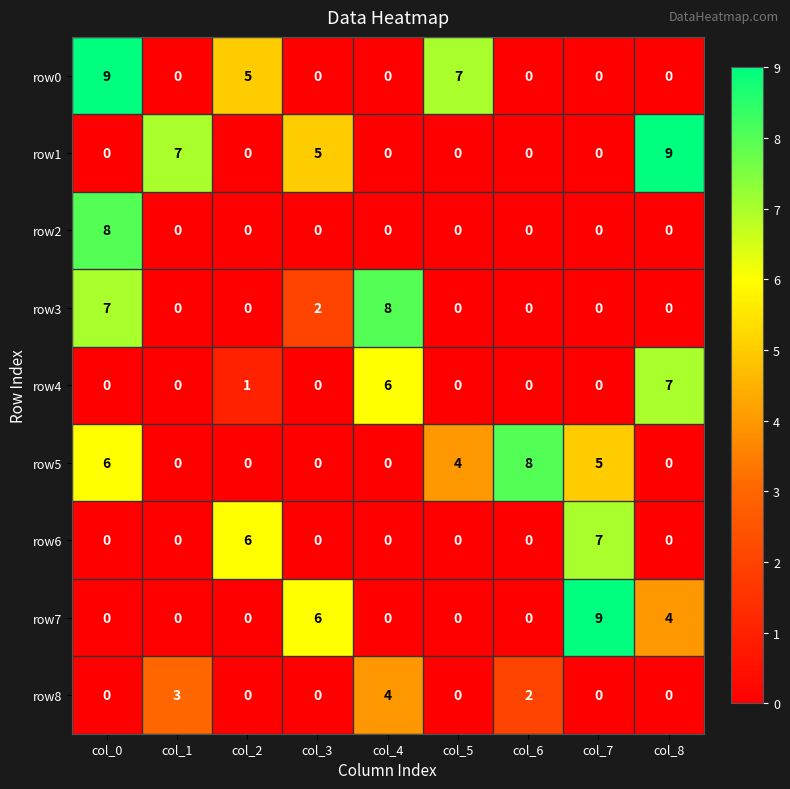

How many values in row4 are above zero?

3